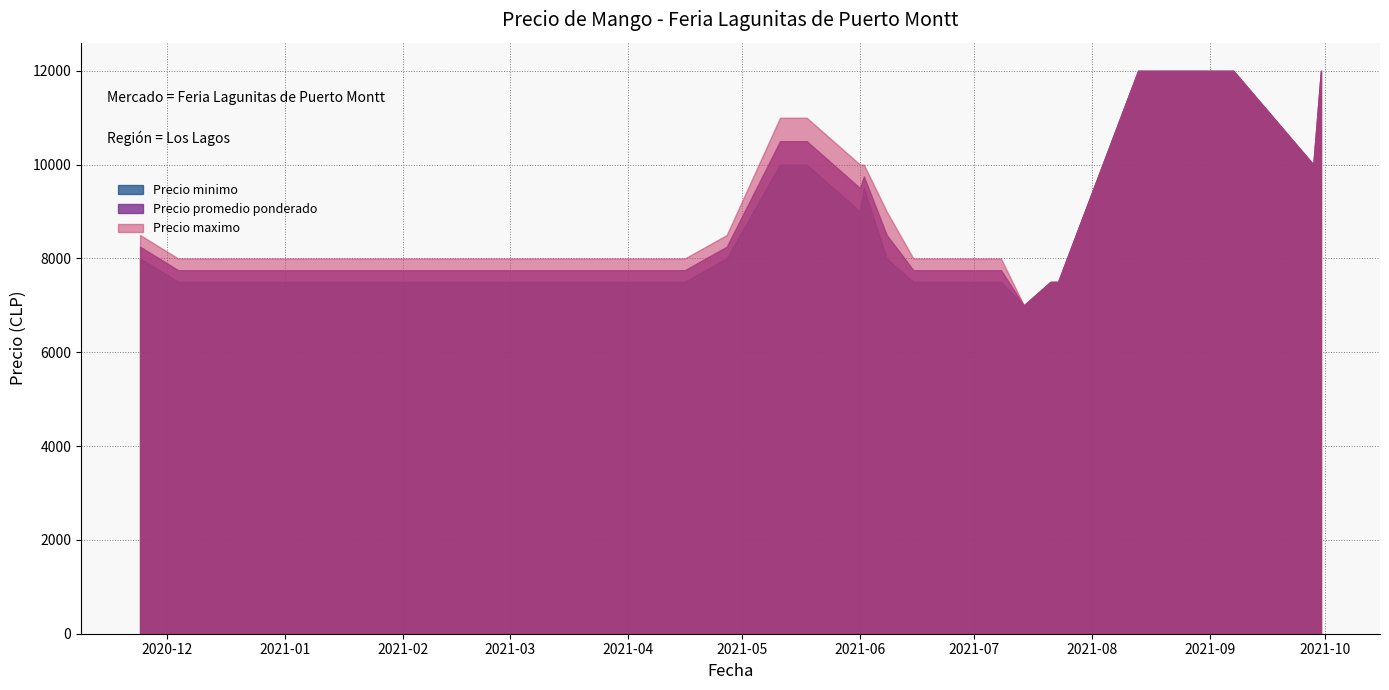

Which category has the highest value across all series?

2021-08-24